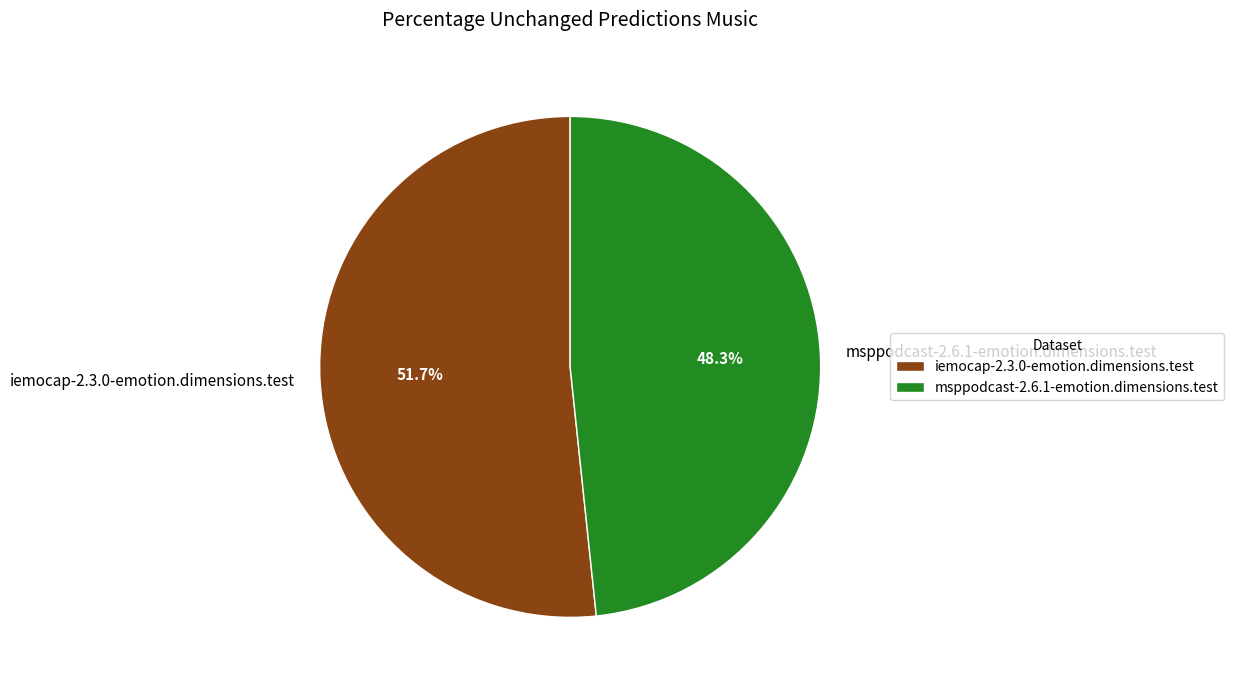

Is there a majority slice in this chart?

Yes